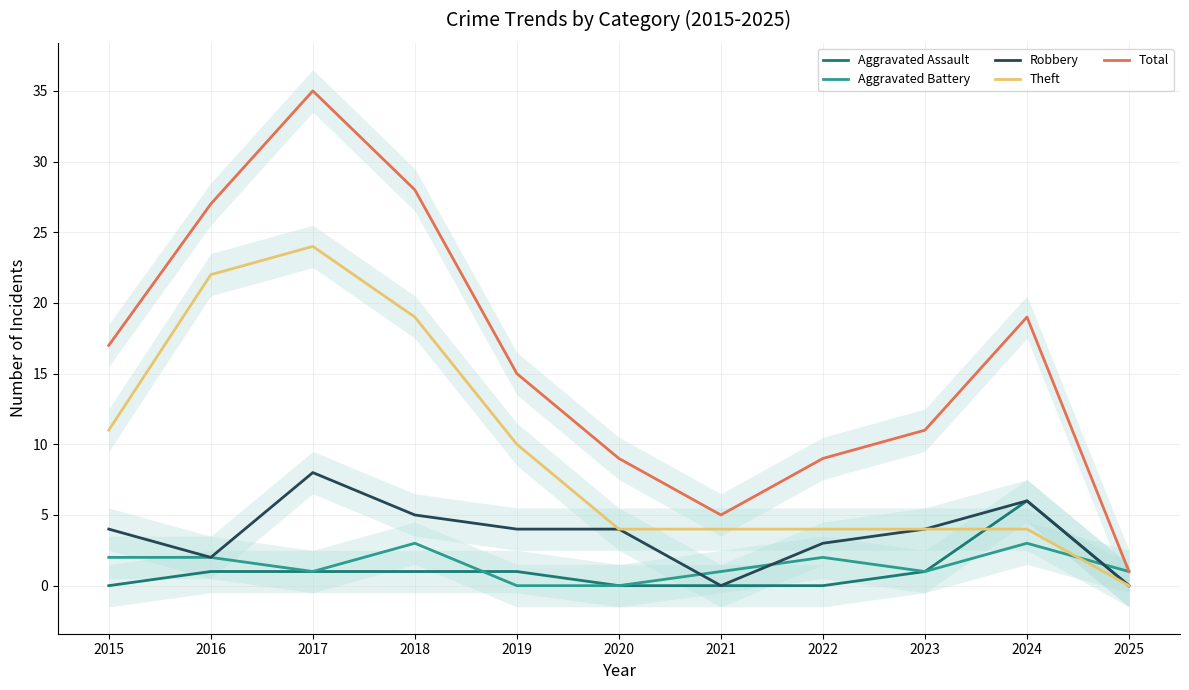

Is it true that Robbery equals 4 at 2019?

True